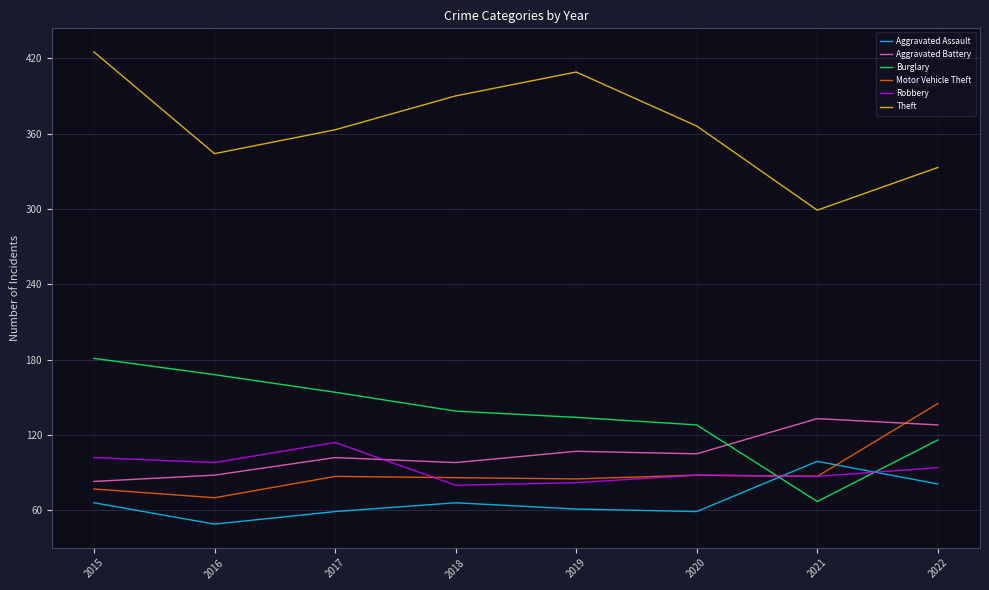

At which category is the sum across all series the highest?

2015